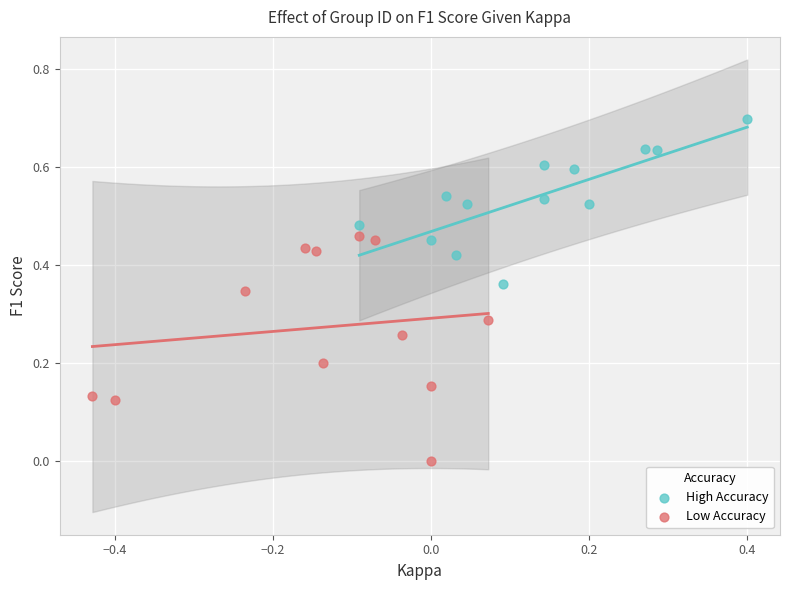

Which series has the largest Y range (max minus min)?

Low Accuracy